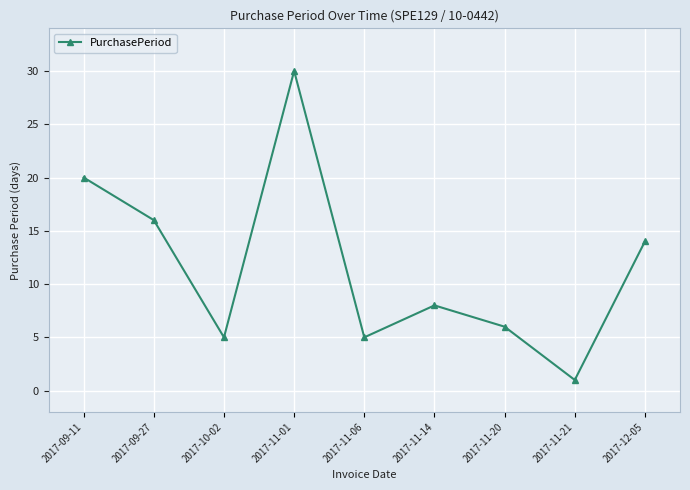

What is the difference between the values at 2017-09-11 and 2017-12-05?

6